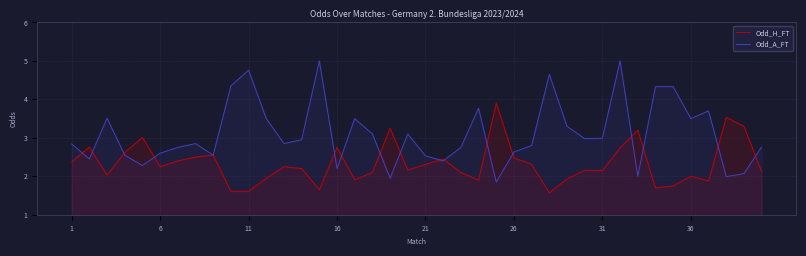

Reading left to right, list all the values displayed in this chart.

Odd_H_FT: 2.4	2.8	2.0	2.6	3.0	2.2	2.4	2.5	2.5	1.6	1.6	1.9	2.2	2.2	1.6	2.8	1.9	2.1	3.2	2.2	2.3	2.5	2.1	1.9	3.9	2.5	2.3	1.6	1.9	2.2	2.1	2.7	3.2	1.7	1.8	2.0	1.9	3.5	3.3	2.1
Odd_A_FT: 2.8	2.5	3.5	2.5	2.3	2.6	2.8	2.9	2.5	4.3	4.8	3.5	2.9	3.0	5.0	2.2	3.5	3.1	1.9	3.1	2.5	2.4	2.8	3.8	1.9	2.6	2.8	4.7	3.3	3.0	3.0	5.0	2.0	4.3	4.3	3.5	3.7	2.0	2.1	2.8